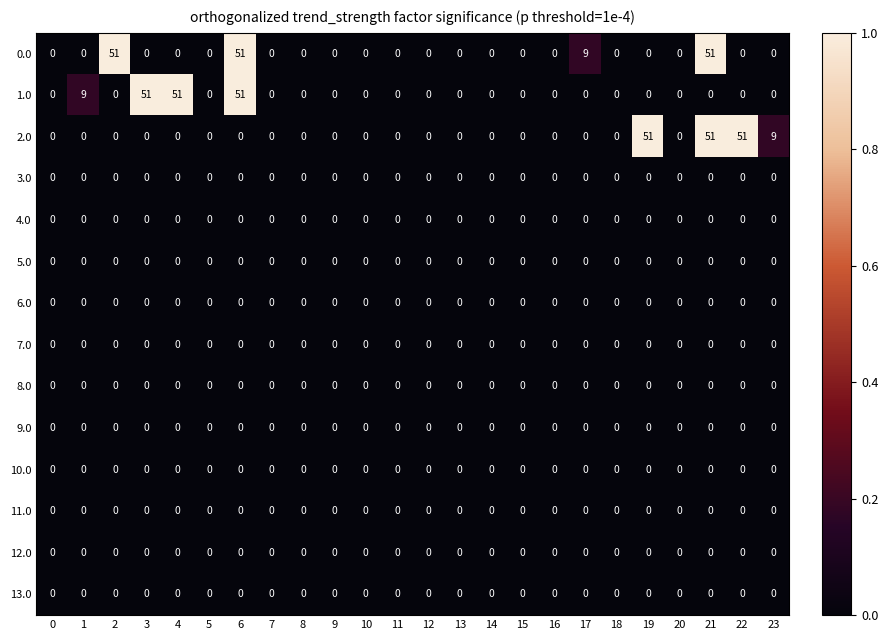

The 11.0 series shows 0 at 17. True or false?

True